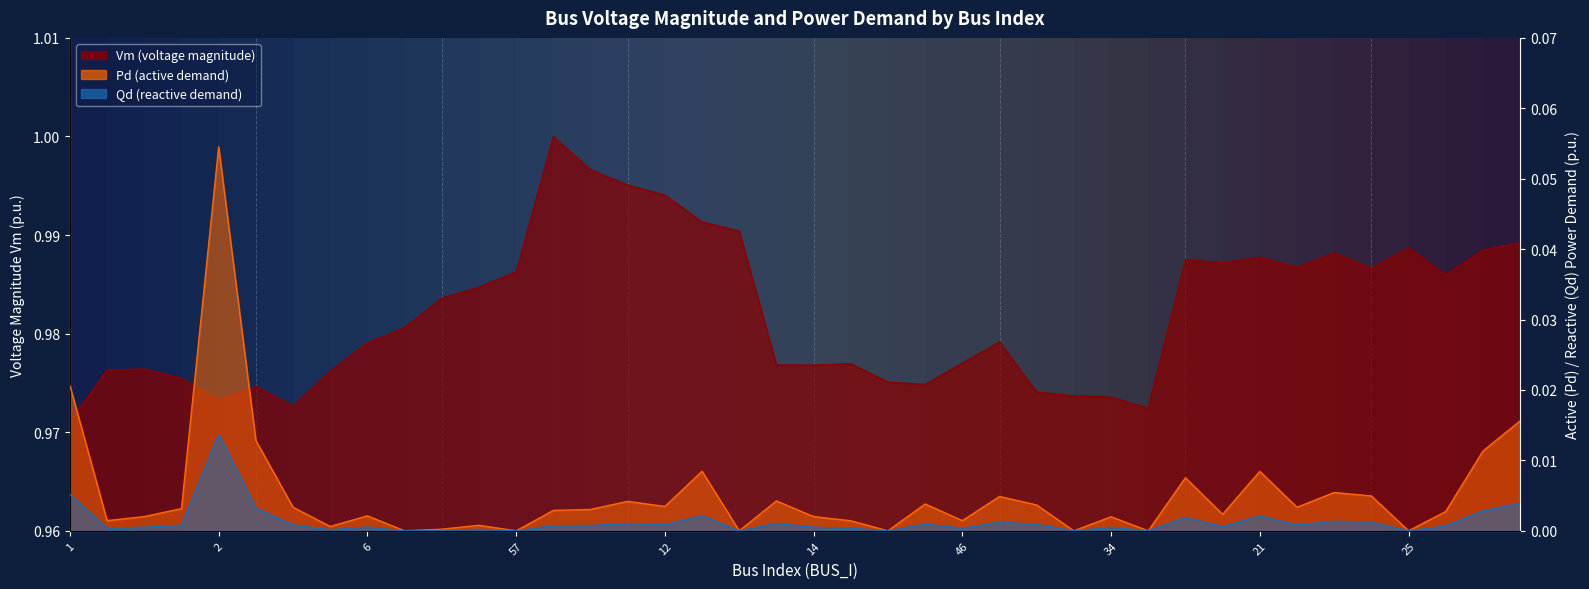

Count the Vm values in the range 0 to 1.

40